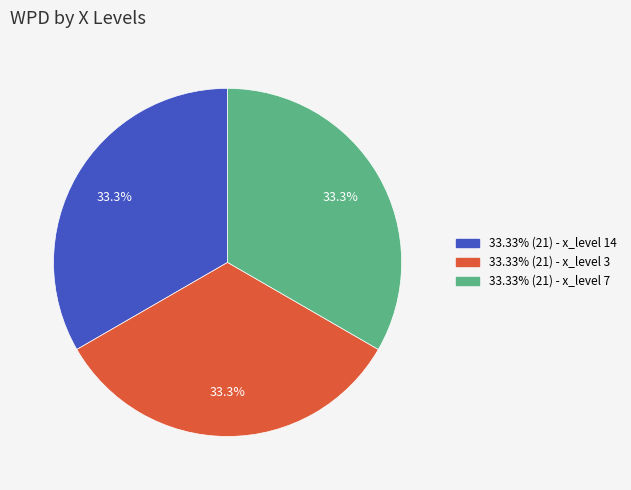

Is there a majority slice in this chart?

No